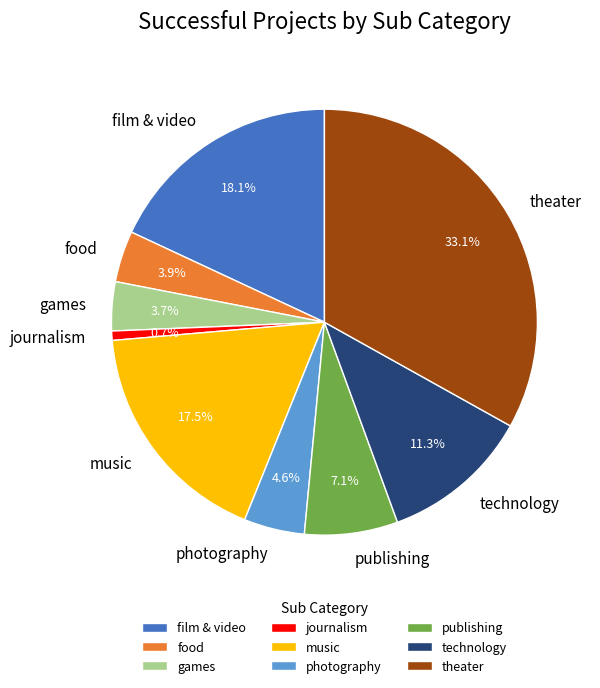

Combined, do food and journalism account for over 50%?

No